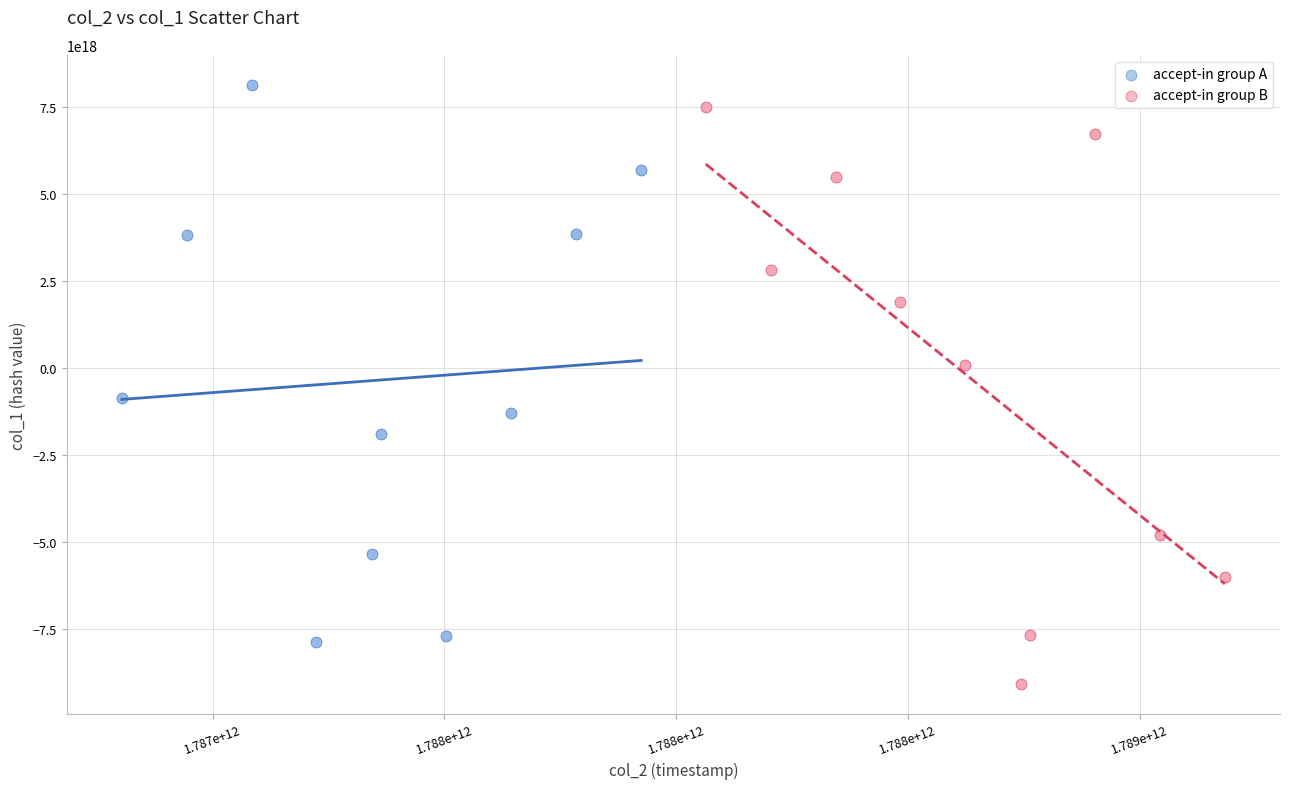

Which series contains the lowest Y value?

accept-in group B